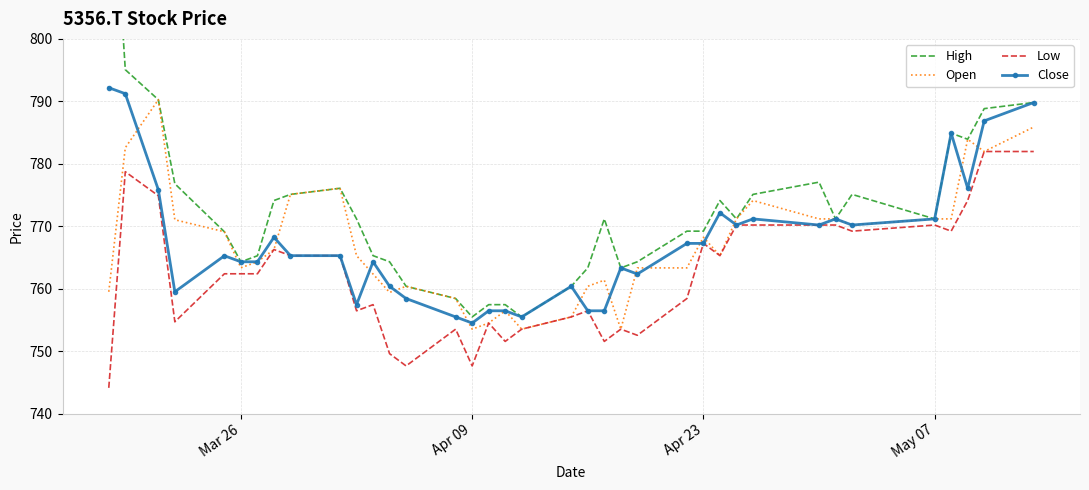

The Open series shows 753.5 at Apr 09. True or false?

True